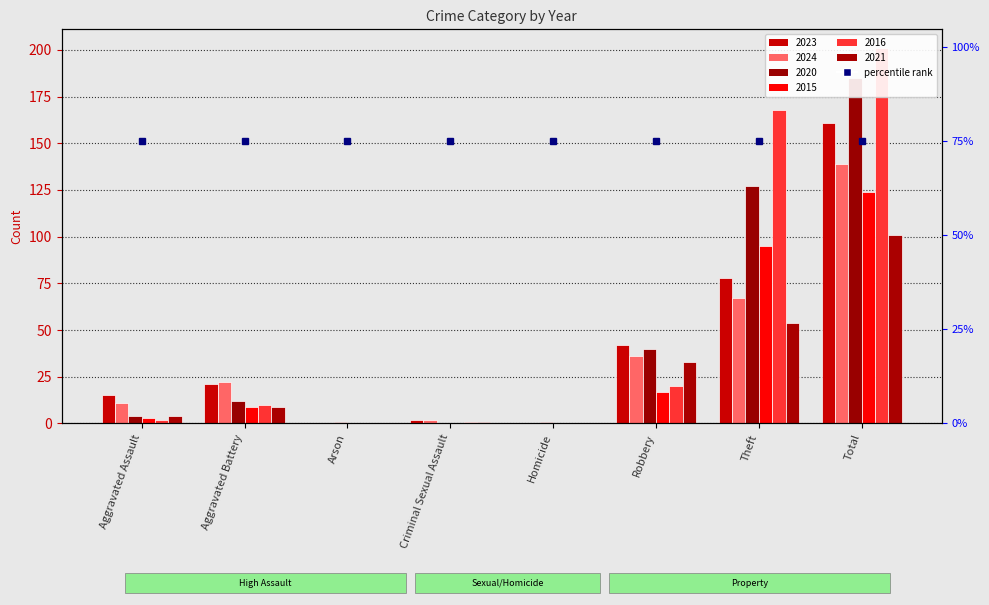

Reading right to left, transcribe all the data shown in this chart.

2023: Total=161	Theft=78	Robbery=42	Homicide=0	Criminal Sexual Assault=2	Arson=0	Aggravated Battery=21	Aggravated Assault=15
2024: Total=139	Theft=67	Robbery=36	Homicide=0	Criminal Sexual Assault=2	Arson=0	Aggravated Battery=22	Aggravated Assault=11
2020: Total=185	Theft=127	Robbery=40	Homicide=1	Criminal Sexual Assault=0	Arson=1	Aggravated Battery=12	Aggravated Assault=4
2015: Total=124	Theft=95	Robbery=17	Homicide=0	Criminal Sexual Assault=0	Arson=0	Aggravated Battery=9	Aggravated Assault=3
2016: Total=201	Theft=168	Robbery=20	Homicide=0	Criminal Sexual Assault=1	Arson=0	Aggravated Battery=10	Aggravated Assault=2
2021: Total=101	Theft=54	Robbery=33	Homicide=0	Criminal Sexual Assault=1	Arson=0	Aggravated Battery=9	Aggravated Assault=4